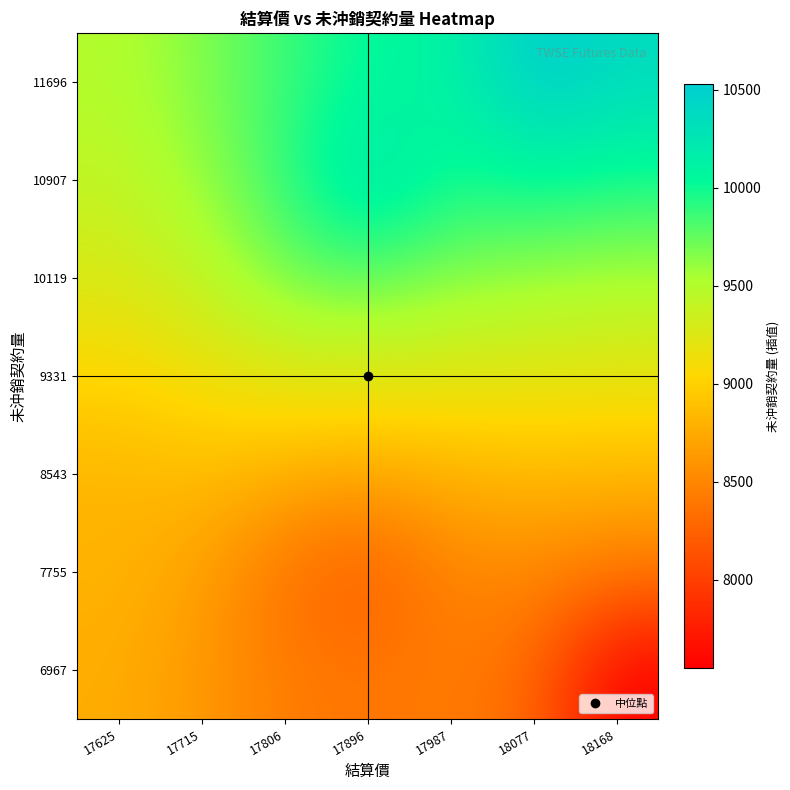

Rank the series by their maximum value, from highest to lowest.

11696, 10907, 10119, 9331, 8543, 7755, 6967